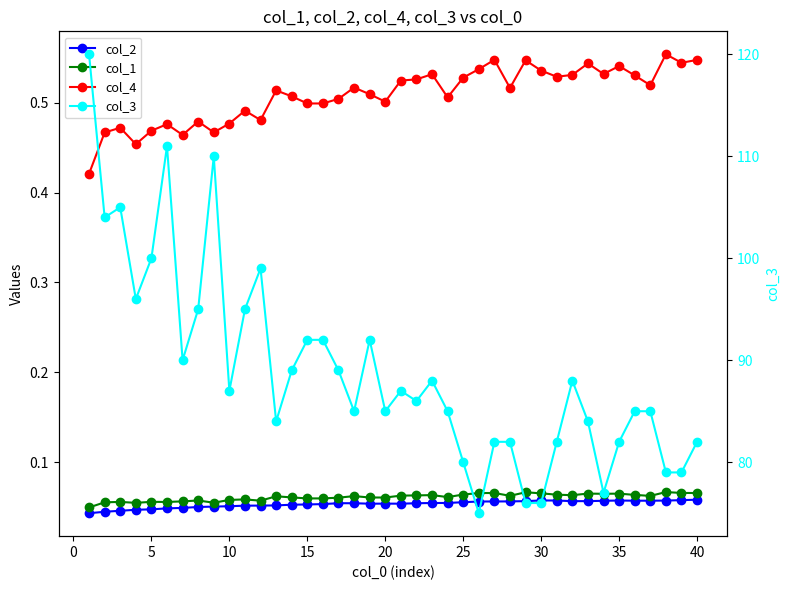

What is the value of the col_4 point at the 9th from the left?

0.5